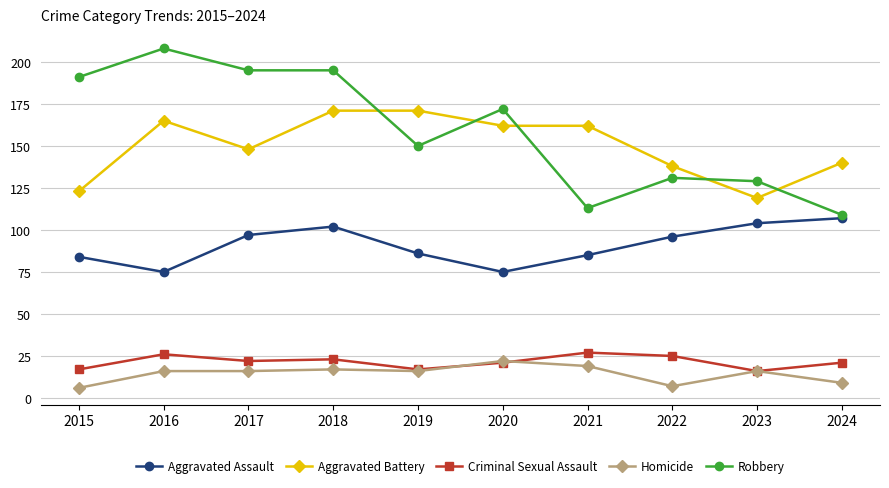

The Aggravated Battery series shows 140 at 2024. True or false?

True